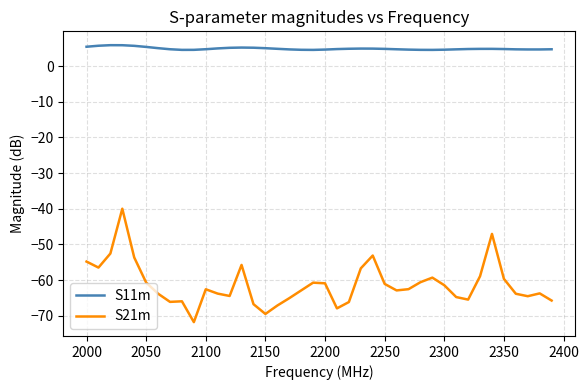

Which series has the largest total across all categories?

S11m